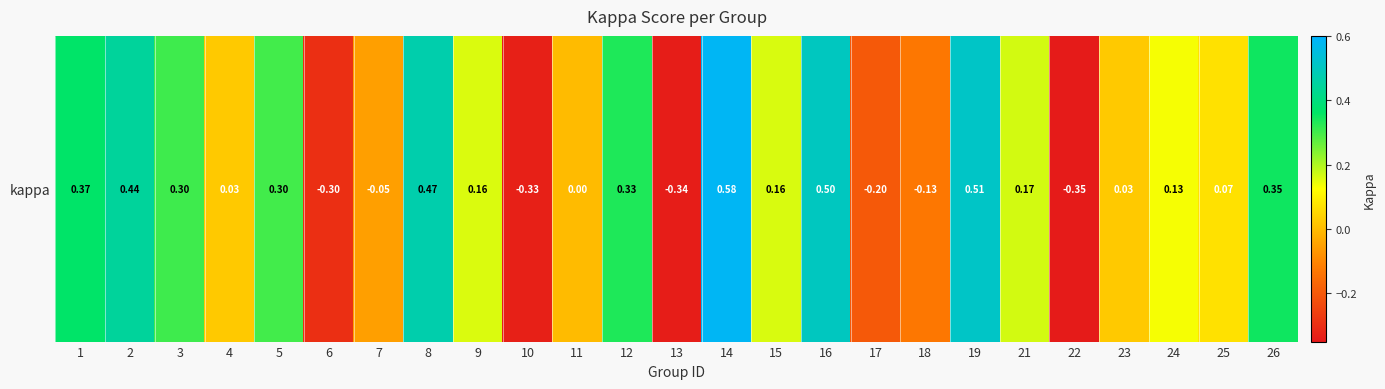

How many values are below 0?

7